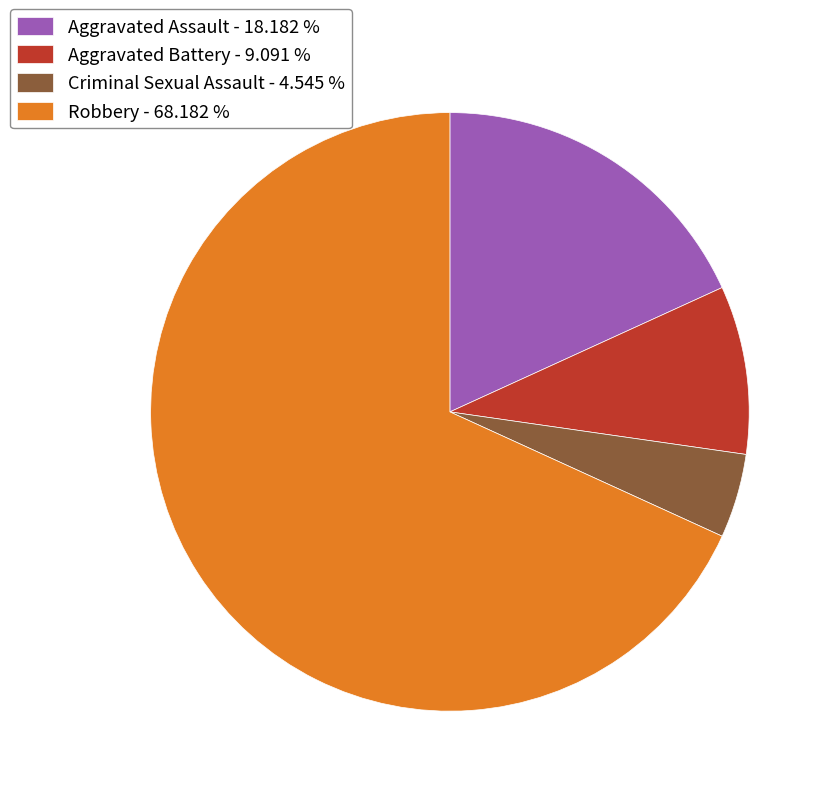

Between Aggravated Assault and Criminal Sexual Assault, which is larger?

Aggravated Assault